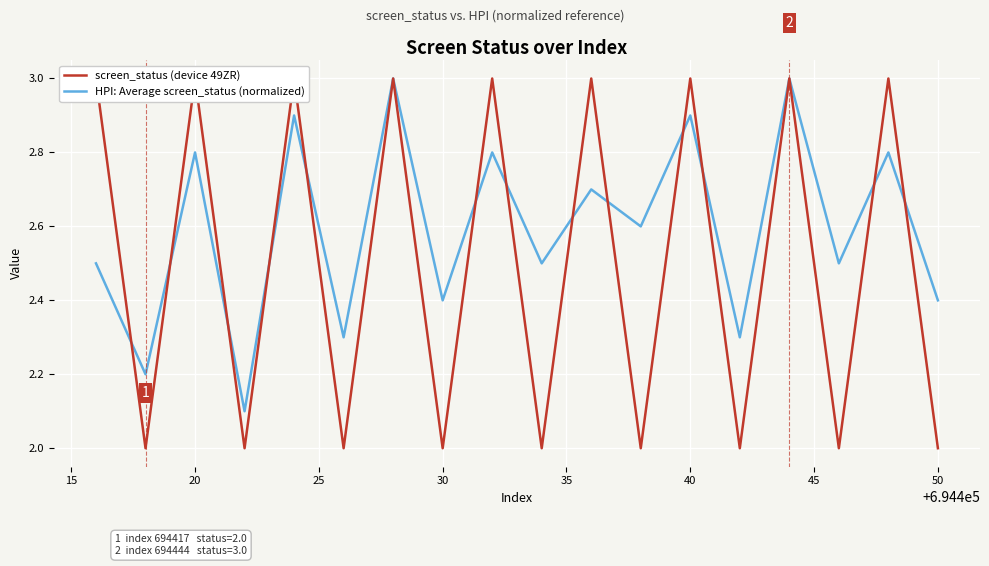

How many interior local peaks does the screen_status (device 49ZR) series have?

8